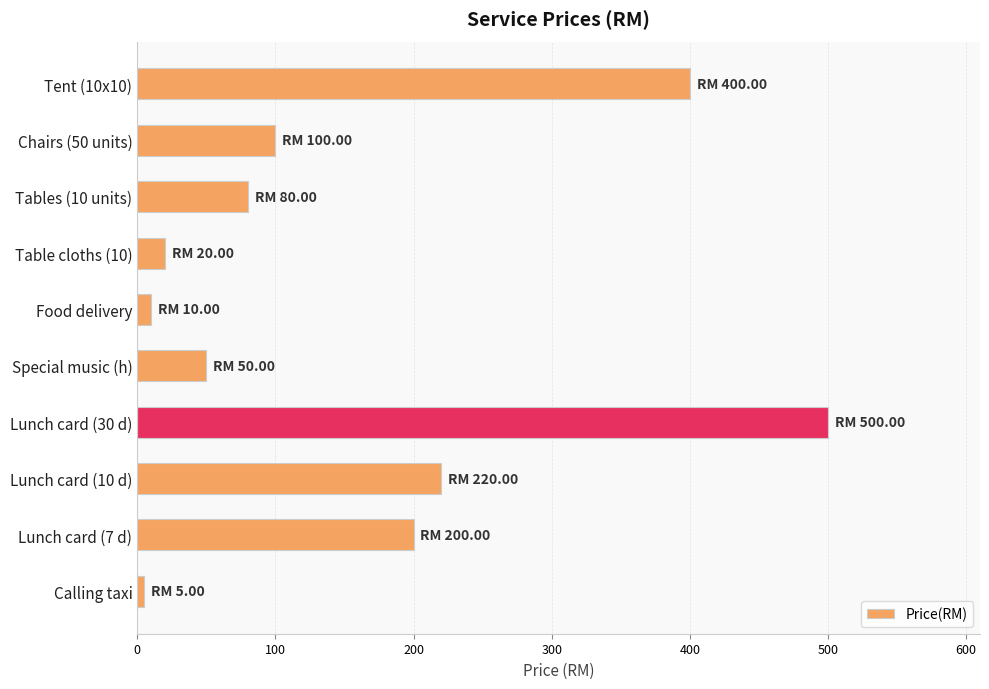

Reading bottom to top, list all the values displayed in this chart.

Calling taxi=5	Lunch card (7 d)=200	Lunch card (10 d)=220	Lunch card (30 d)=500	Special music (h)=50	Food delivery=10	Table cloths (10)=20	Tables (10 units)=80	Chairs (50 units)=100	Tent (10x10)=400